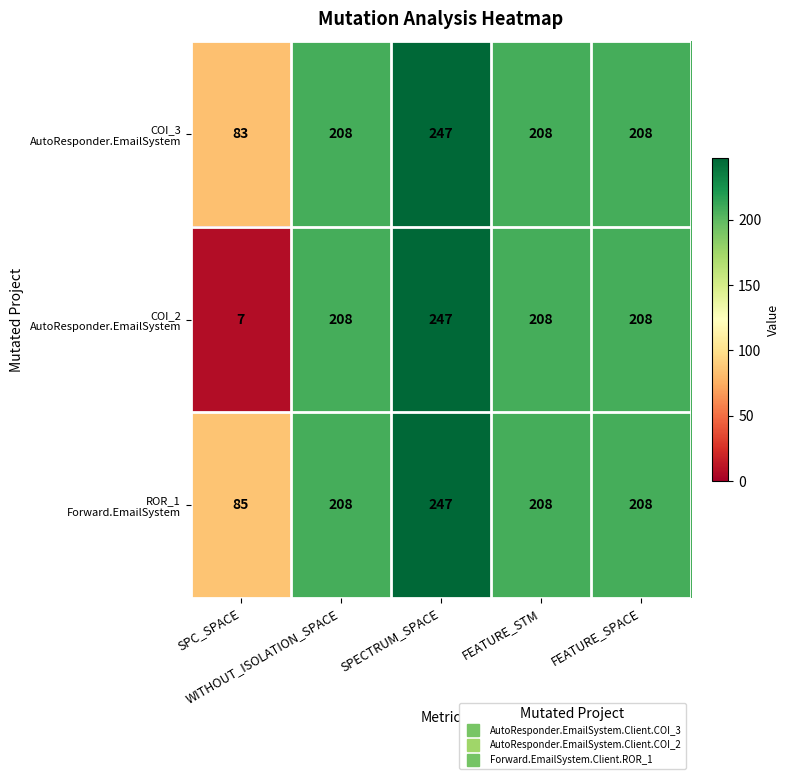

At how many categories does at least one series exceed 165?

4